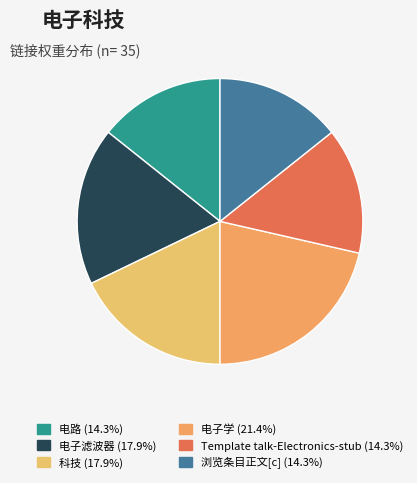

To the nearest percent, what is the difference between the largest and smallest slice percentages?

7%